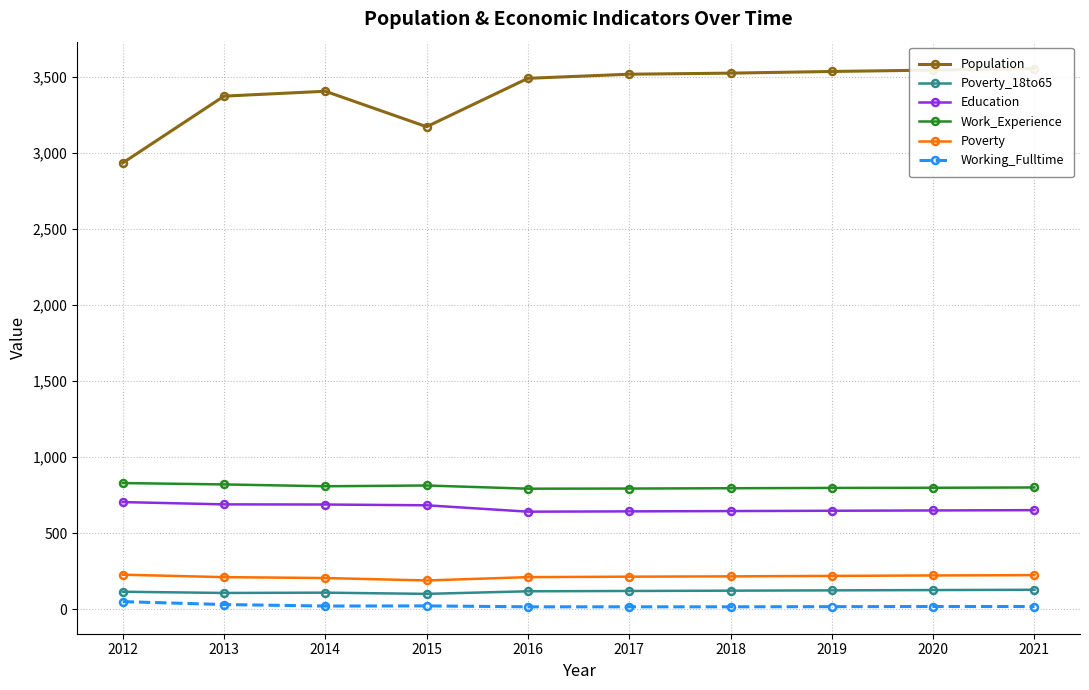

What is the difference between the Poverty_18to65 values at 2012 and 2019?

9